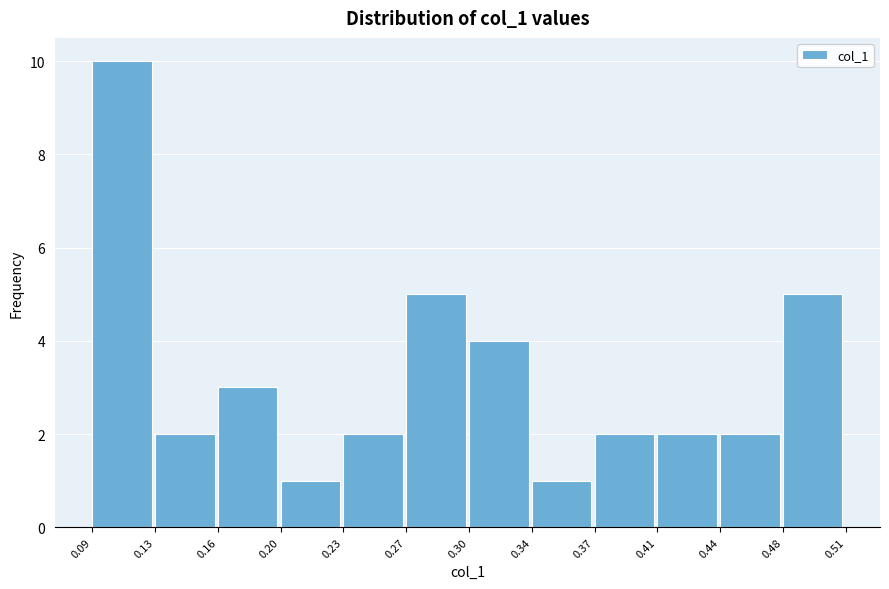

Reading left to right, list all the values displayed in this chart.

10	2	3	1	2	5	4	1	2	2	2	5